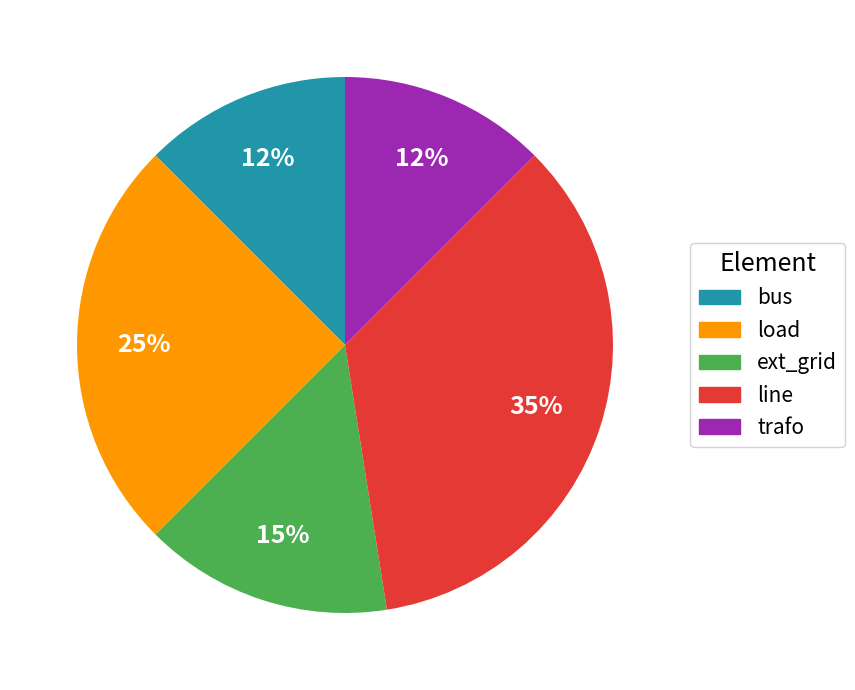

Does trafo represent more than half of the total?

No